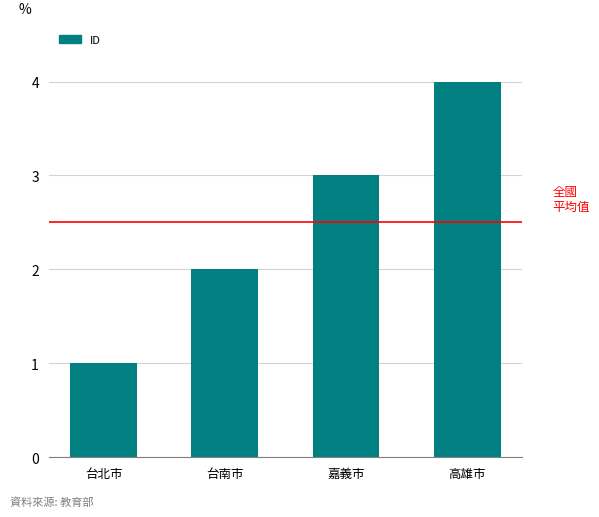

Which label corresponds to the largest value in the chart?

高雄市